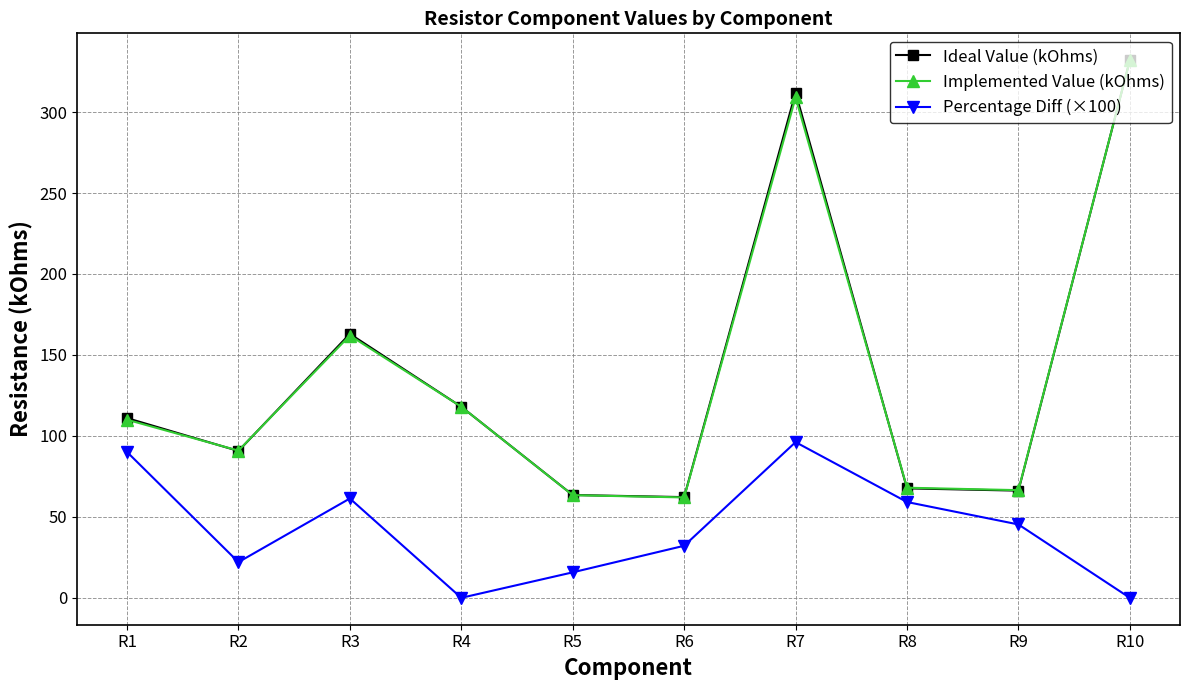

What are all the series names shown in the legend?

Ideal Value (kOhms), Implemented Value (kOhms), Percentage Diff (×100)